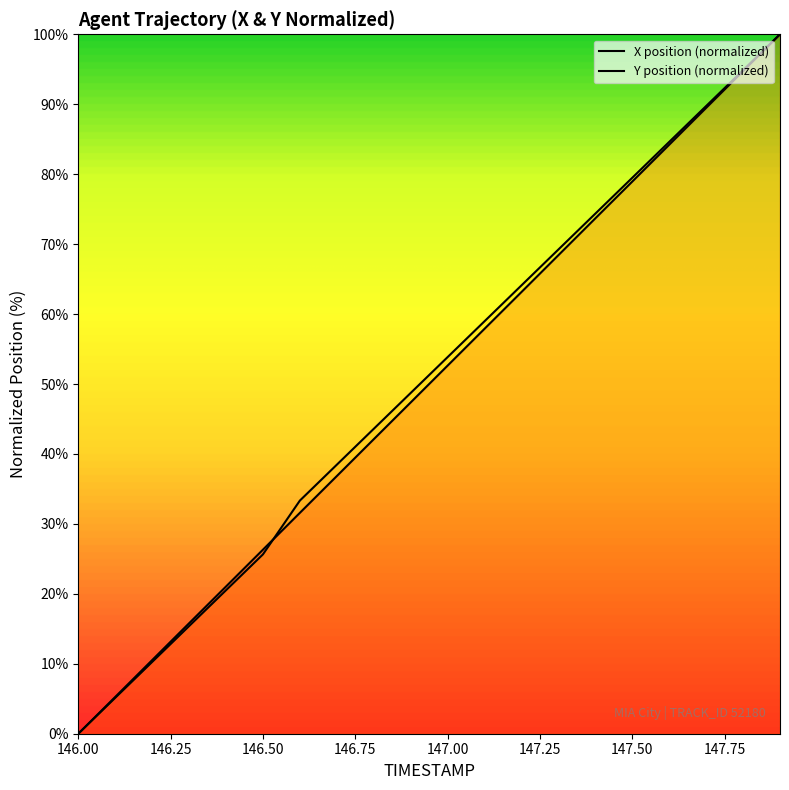

True or false: X and Y cross at least once.

True